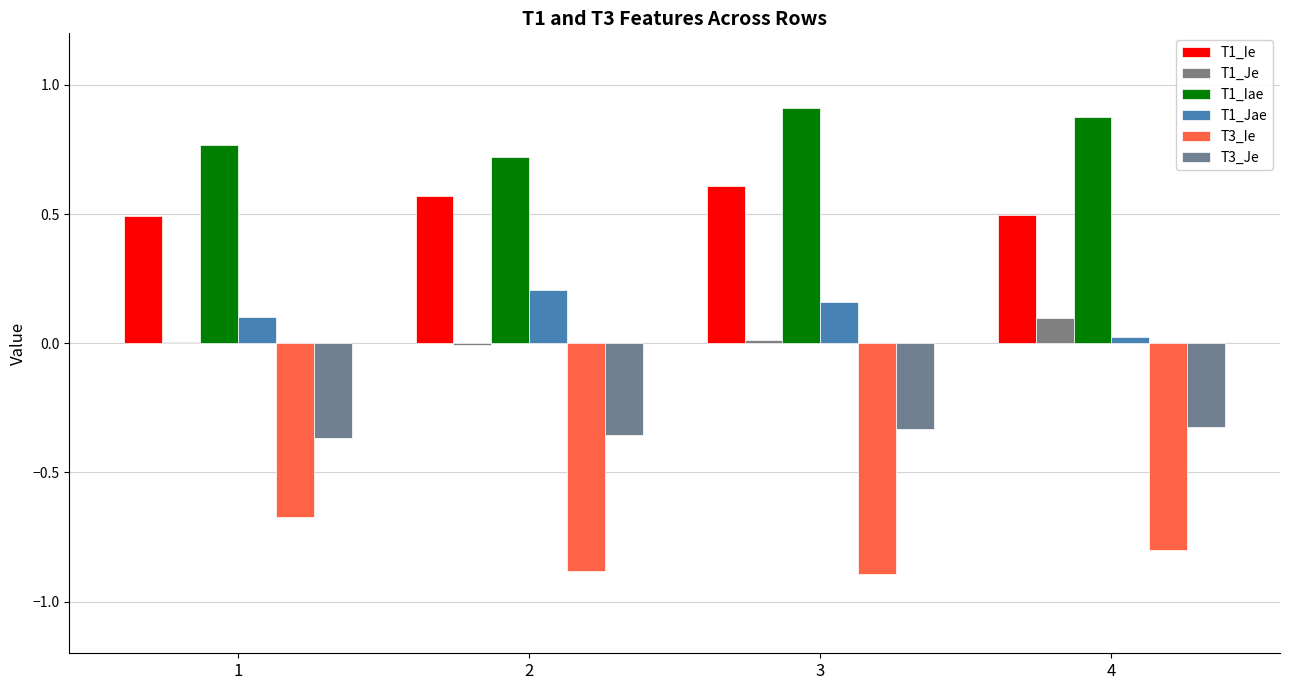

The T3_Ie series shows -0.3 at 3. True or false?

False